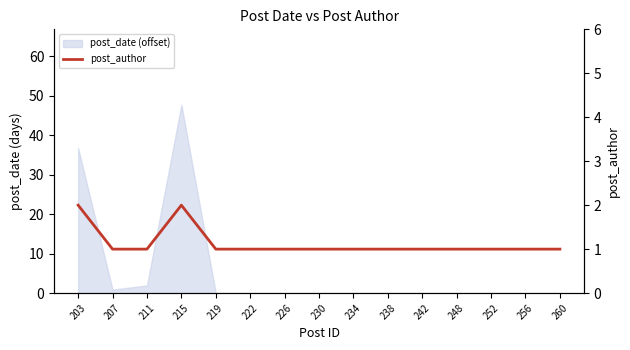

The value at 211 is 2. True or false?

False